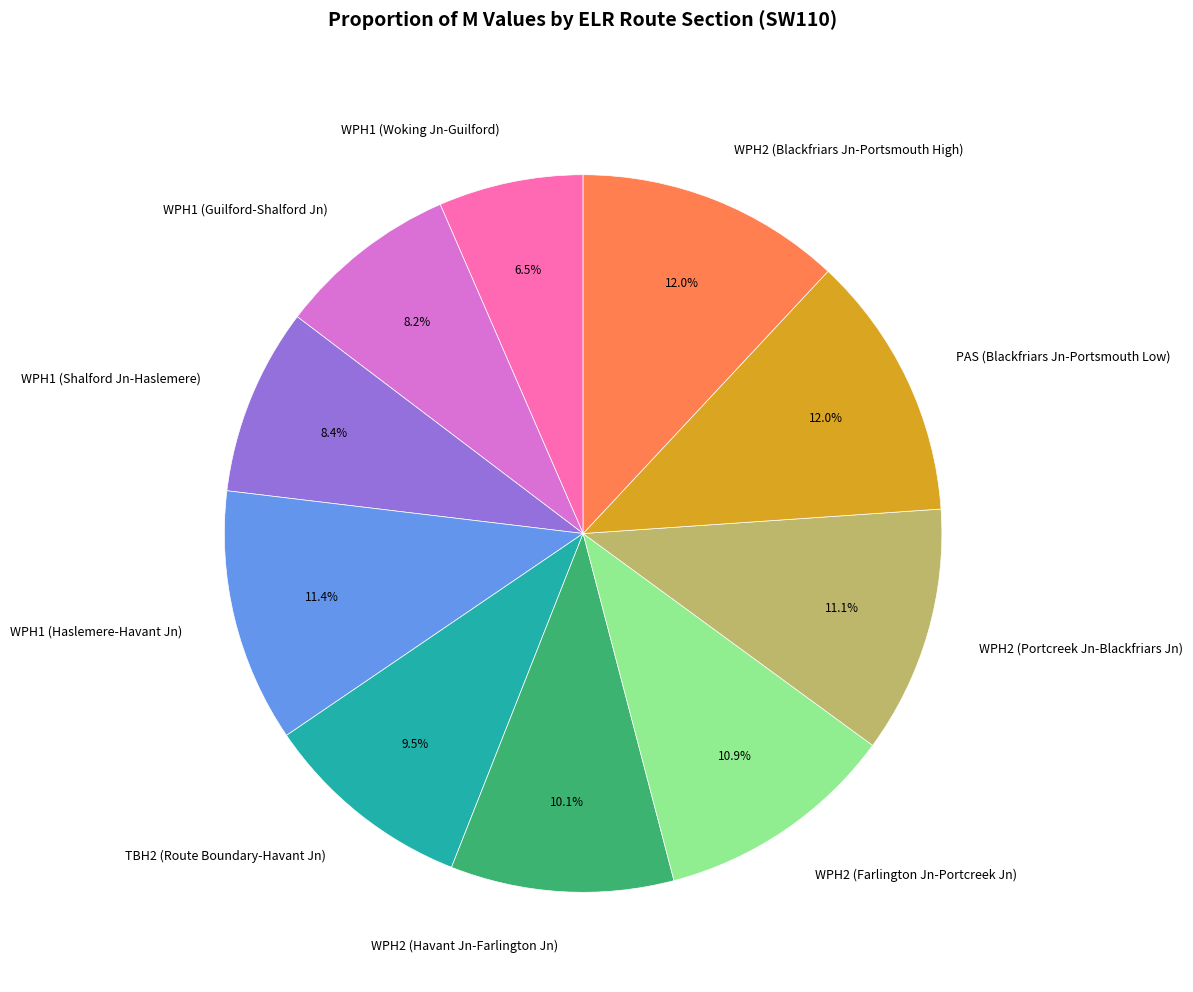

Is it true that PAS (Blackfriars Jn-Portsmouth Low) is 20% of the pie?

False